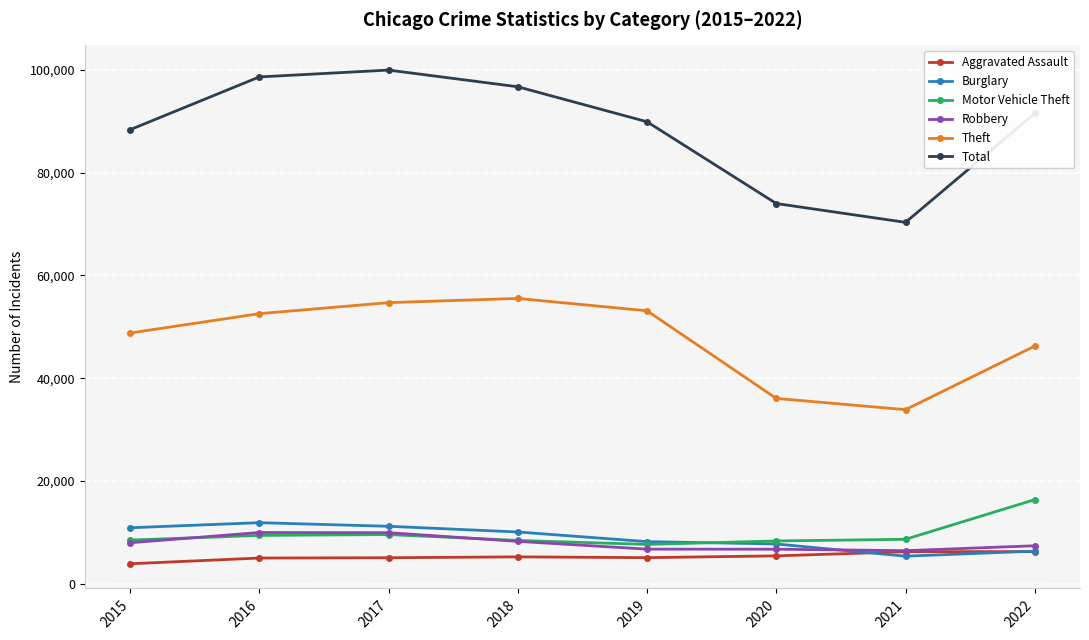

What is the difference between the second highest and minimum values in the Burglary series?

5818